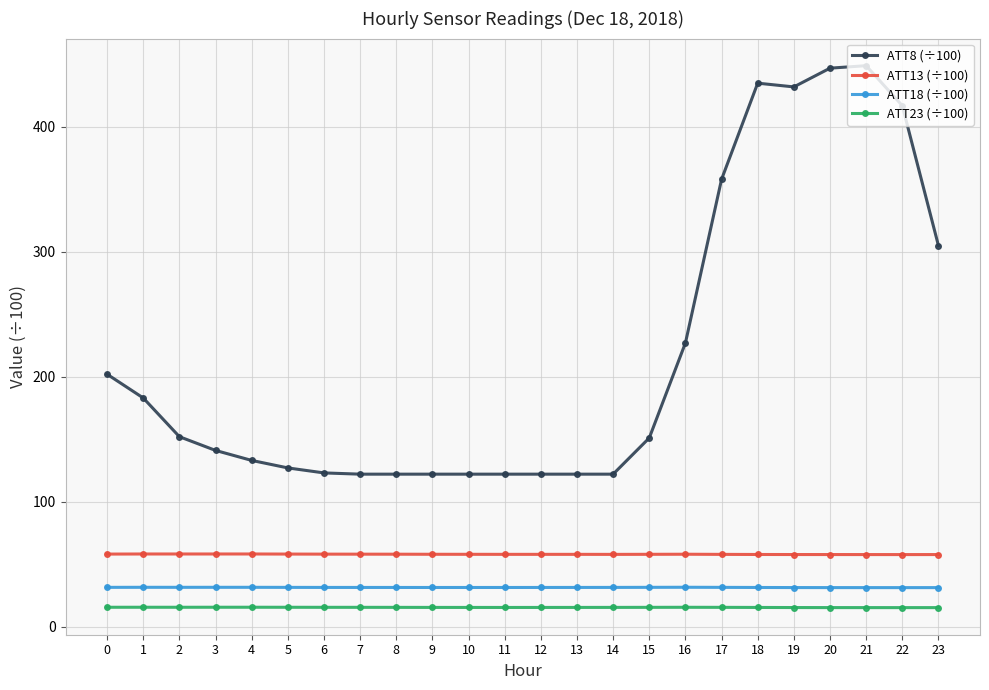

Where is ATT8 (÷100) nearest to the value 285?

23